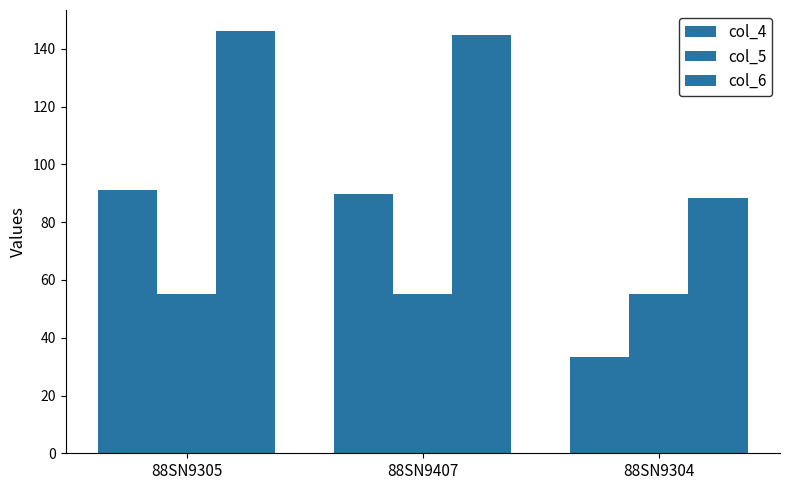

Rank the series at 88SN9304 from lowest to highest value.

col_4, col_5, col_6